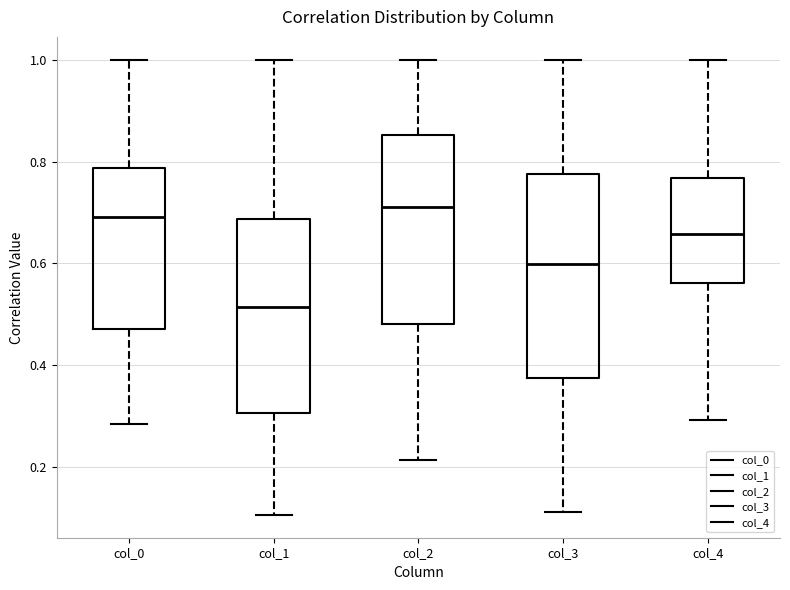

Reading left to right, transcribe this box plot: for each box, give where its median line is, the range the box spans, and where its two whiskers end, as read against the y-axis. The values are not printed on the chart, so give them approximately, as read against the axis.

col_0: median 0.70, box 0.48 to 0.78, whiskers 0.28 to 1.00
col_1: median 0.52, box 0.30 to 0.68, whiskers 0.10 to 1.00
col_2: median 0.72, box 0.48 to 0.86, whiskers 0.22 to 1.00
col_3: median 0.60, box 0.38 to 0.78, whiskers 0.12 to 1.00
col_4: median 0.66, box 0.56 to 0.76, whiskers 0.30 to 1.00